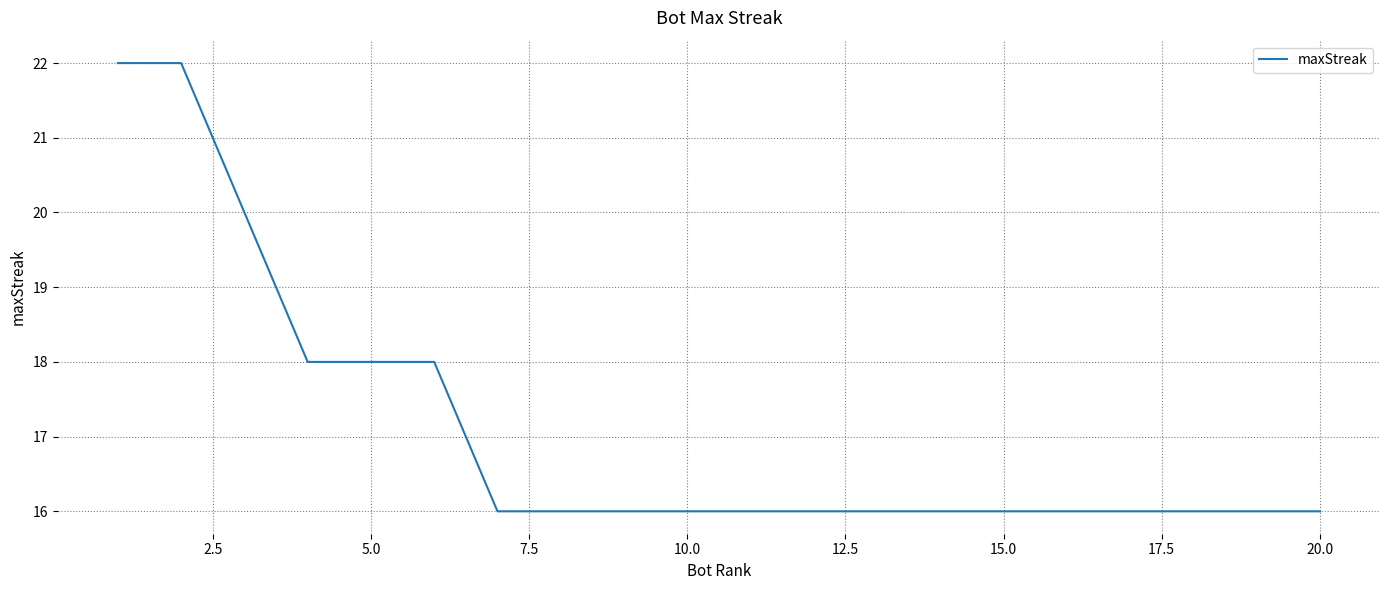

What is the maximum value shown in the chart?

22